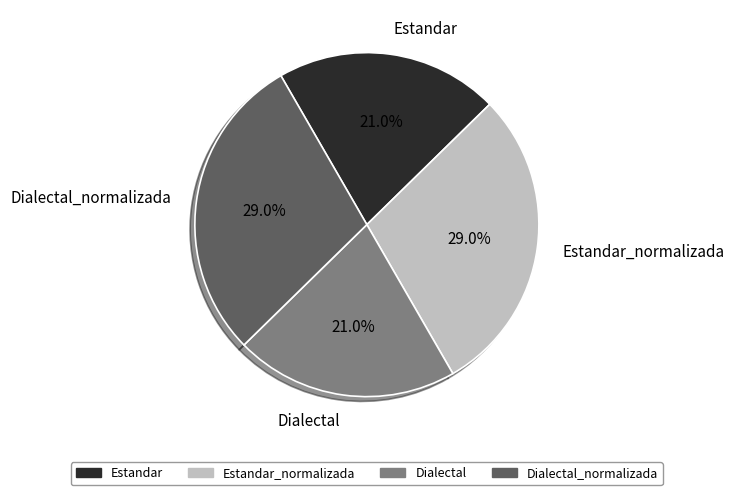

Is it true that Estandar_normalizada is 29% of the pie?

True